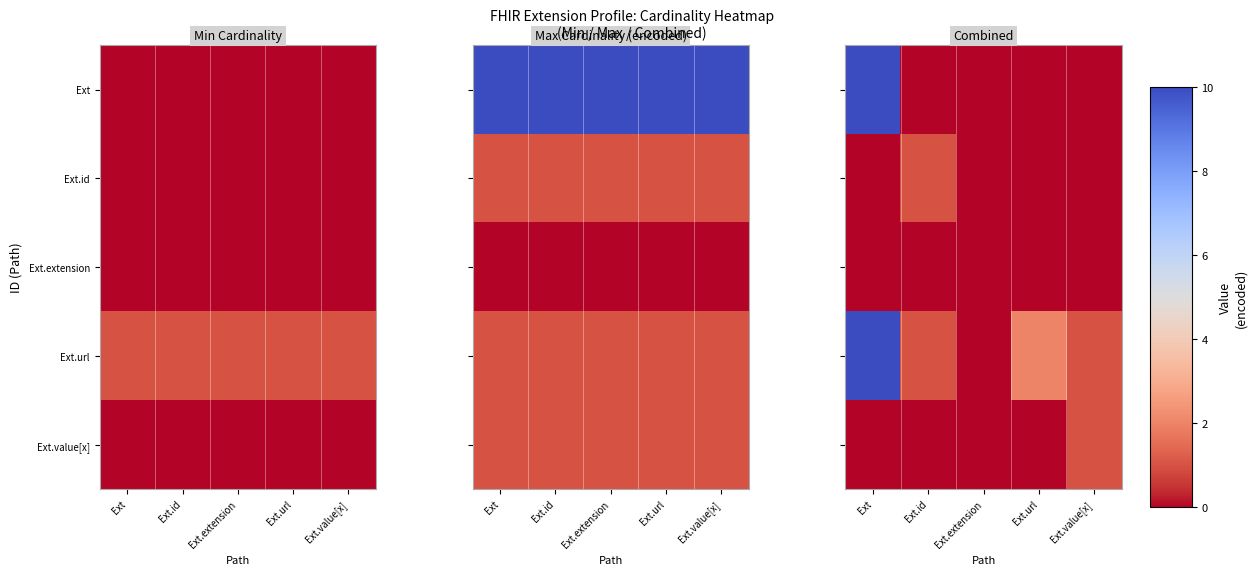

Is the value of Ext.value[x] at Ext.value[x] greater than the value of Ext.url at Ext.url?

No